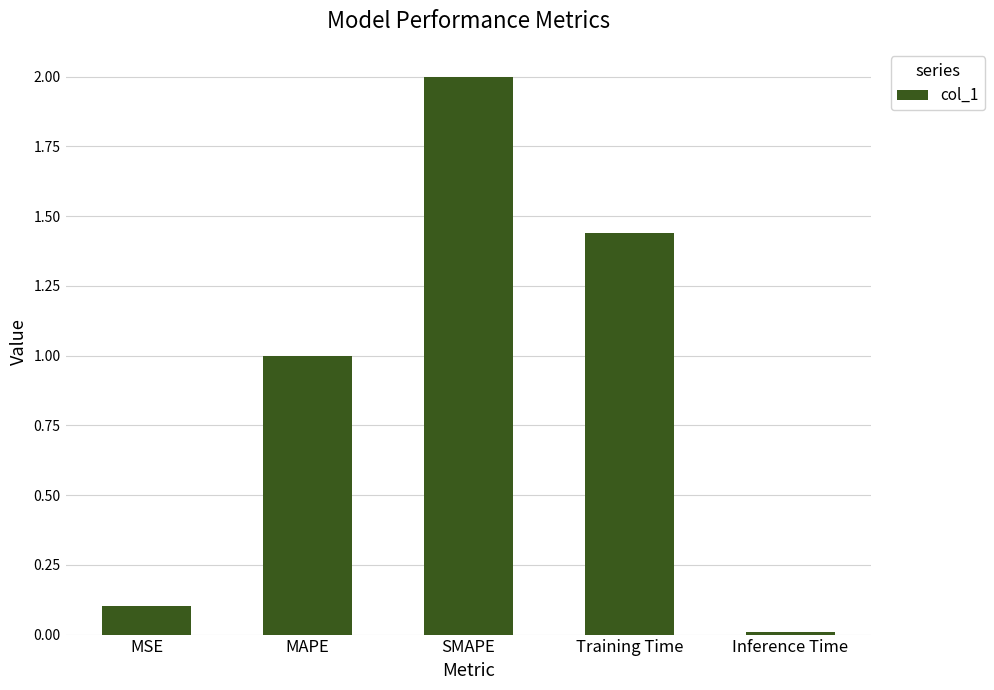

How many series are shown in this chart?

1